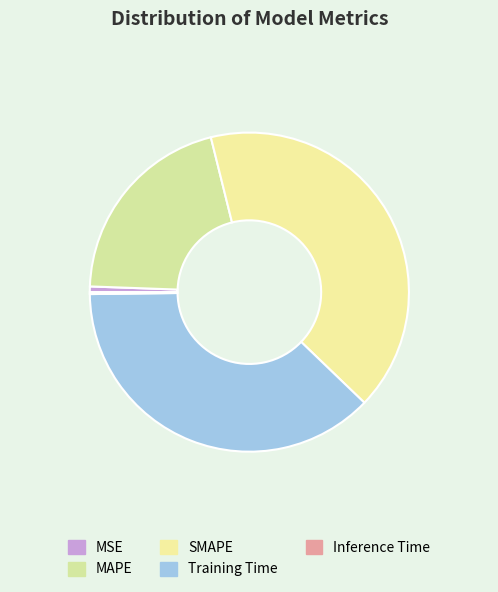

What is the change in value from MSE to SMAPE?

+2.0